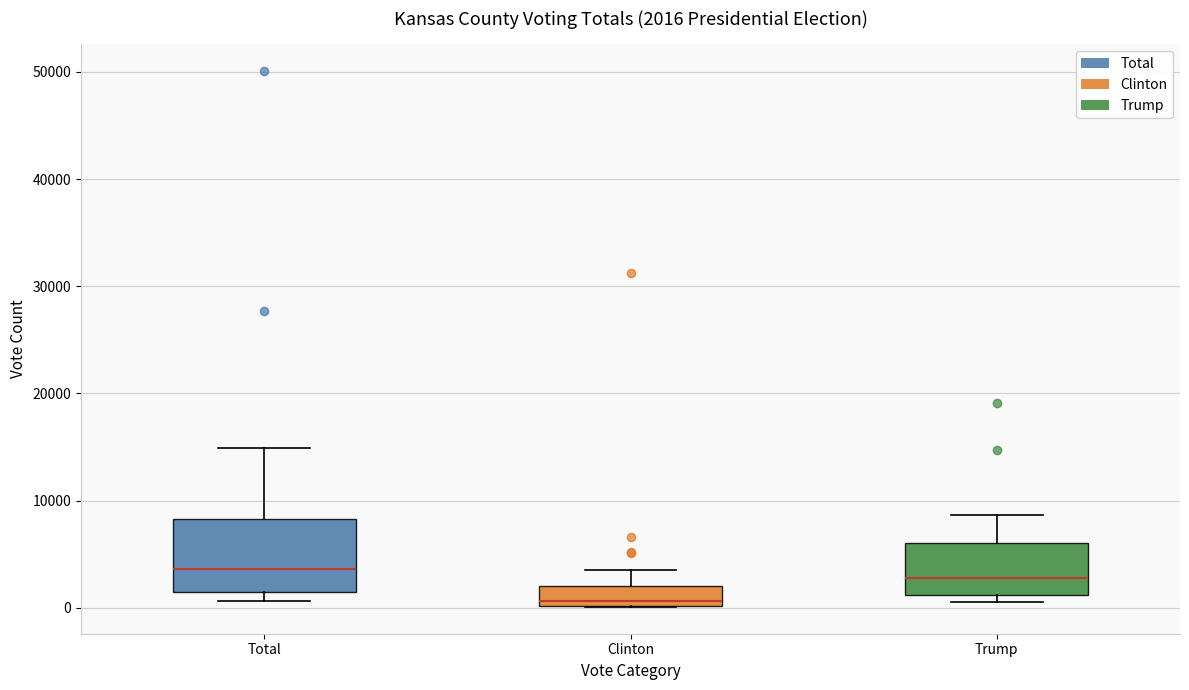

Comparing the boxes themselves (not the whiskers), which one is the tallest?

Total